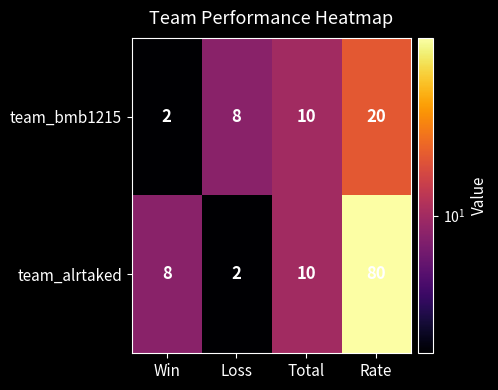

Which series changed the most between Win and Rate?

team_alrtaked